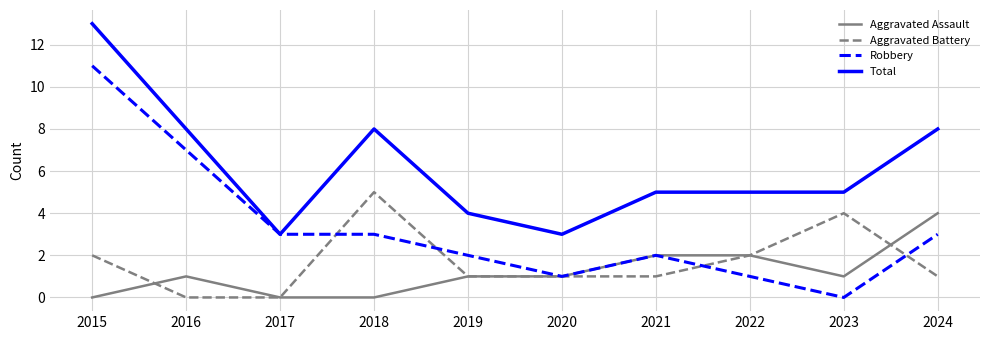

Reading left to right, transcribe all the data shown in this chart.

Aggravated Assault: 0	1	0	0	1	1	2	2	1	4
Aggravated Battery: 2	0	0	5	1	1	1	2	4	1
Robbery: 11	7	3	3	2	1	2	1	0	3
Total: 13	8	3	8	4	3	5	5	5	8